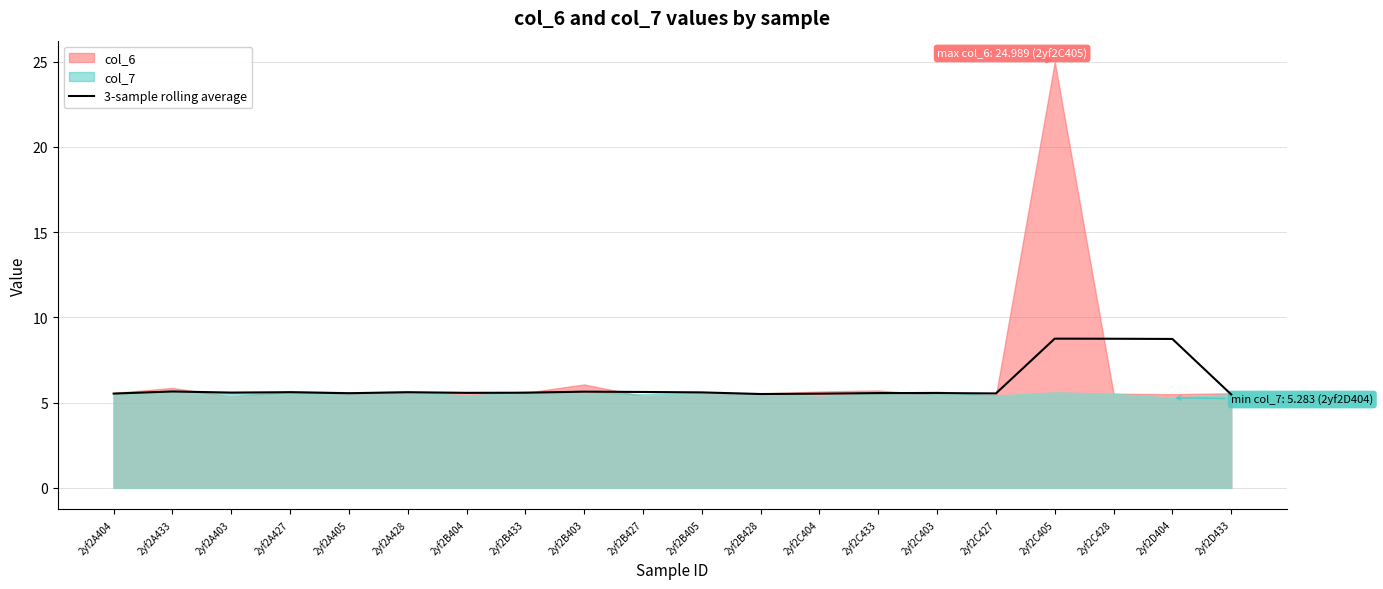

What is the label of the 20th point from the left?

2yf2D433